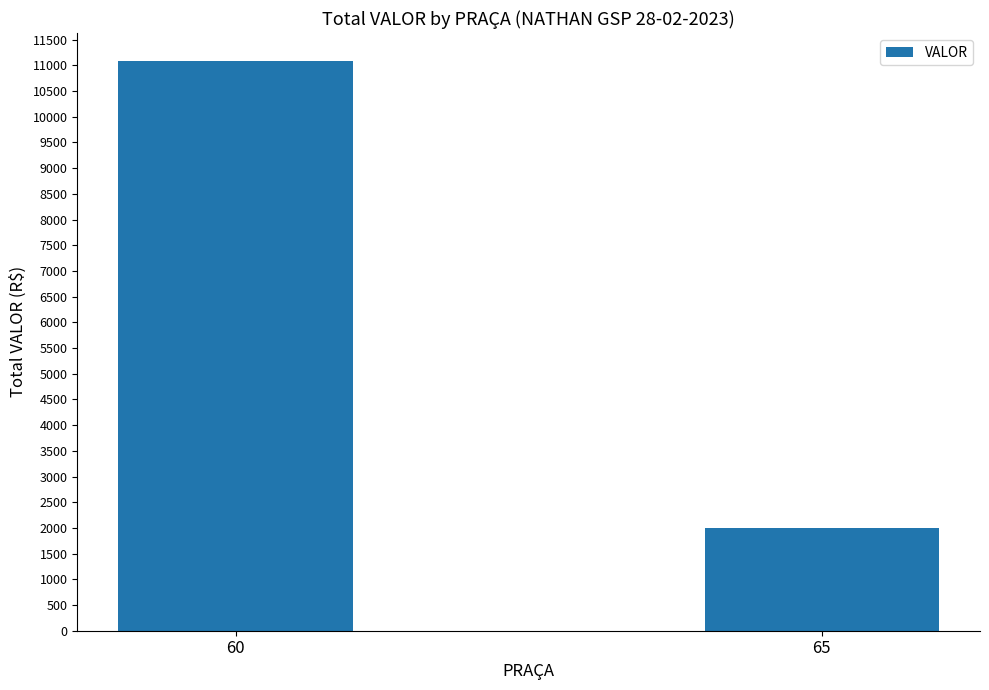

What is the sum of the values at 65 and 60?

13075.8